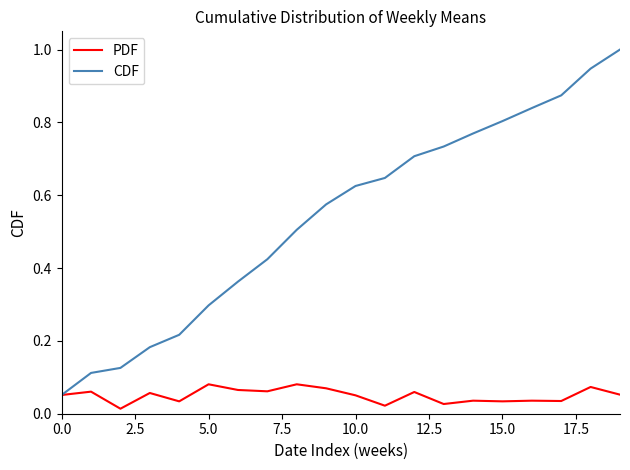

Does the chart display data point markers on the line(s)?

No